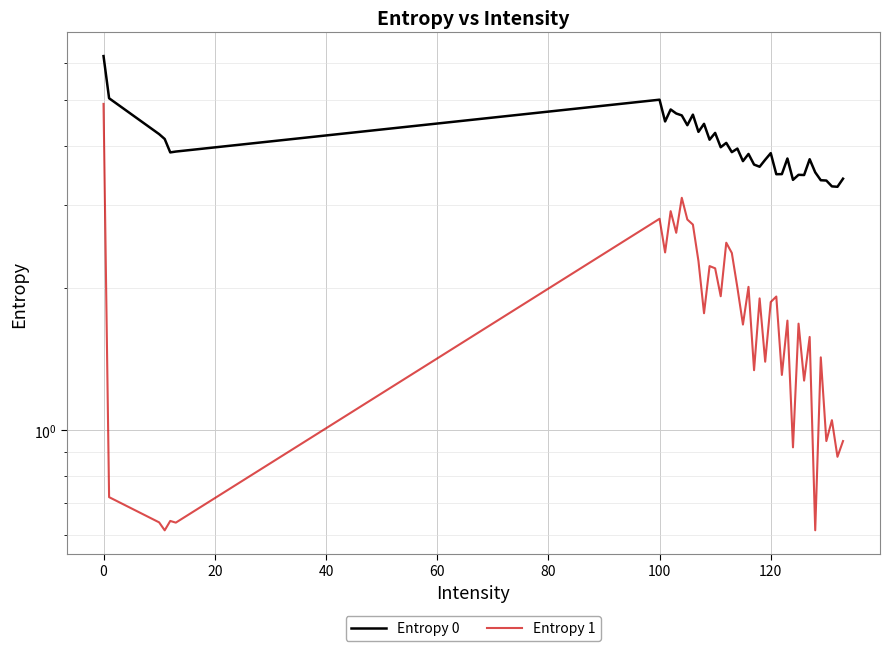

How many data points in Entropy 1 are above 1?

30